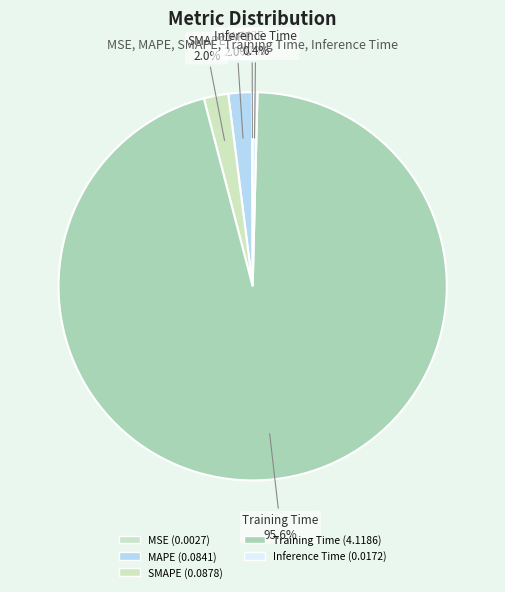

Count the number of slices in the pie.

5